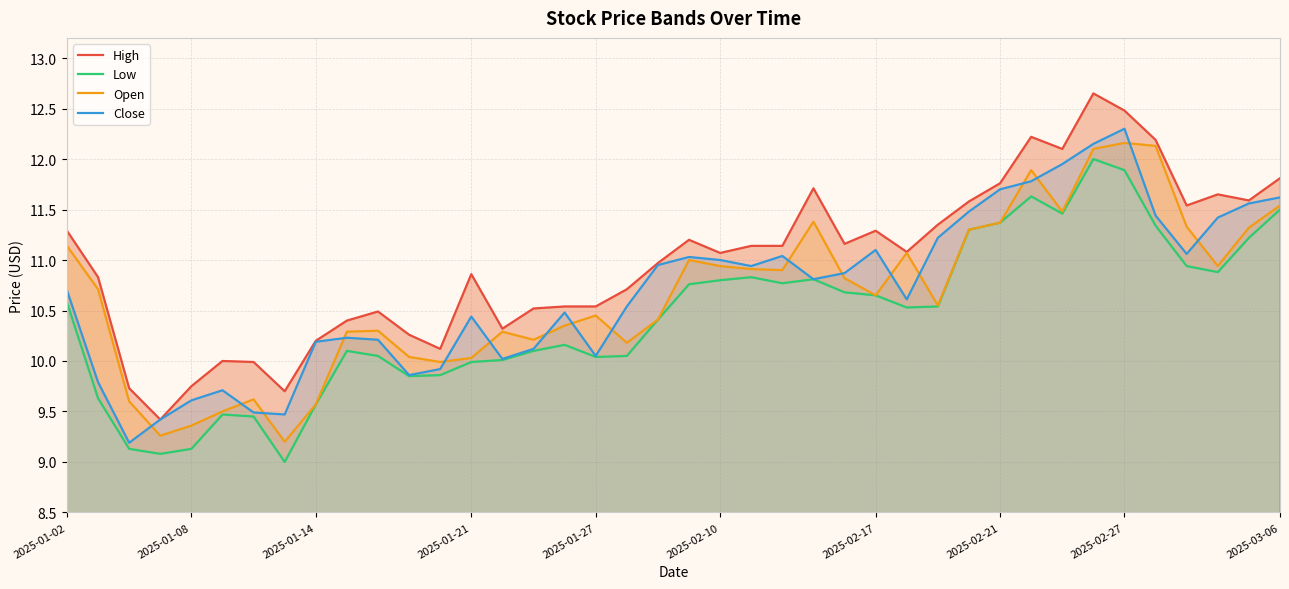

What is the sum of the Low values at 19 and 16?

20.6